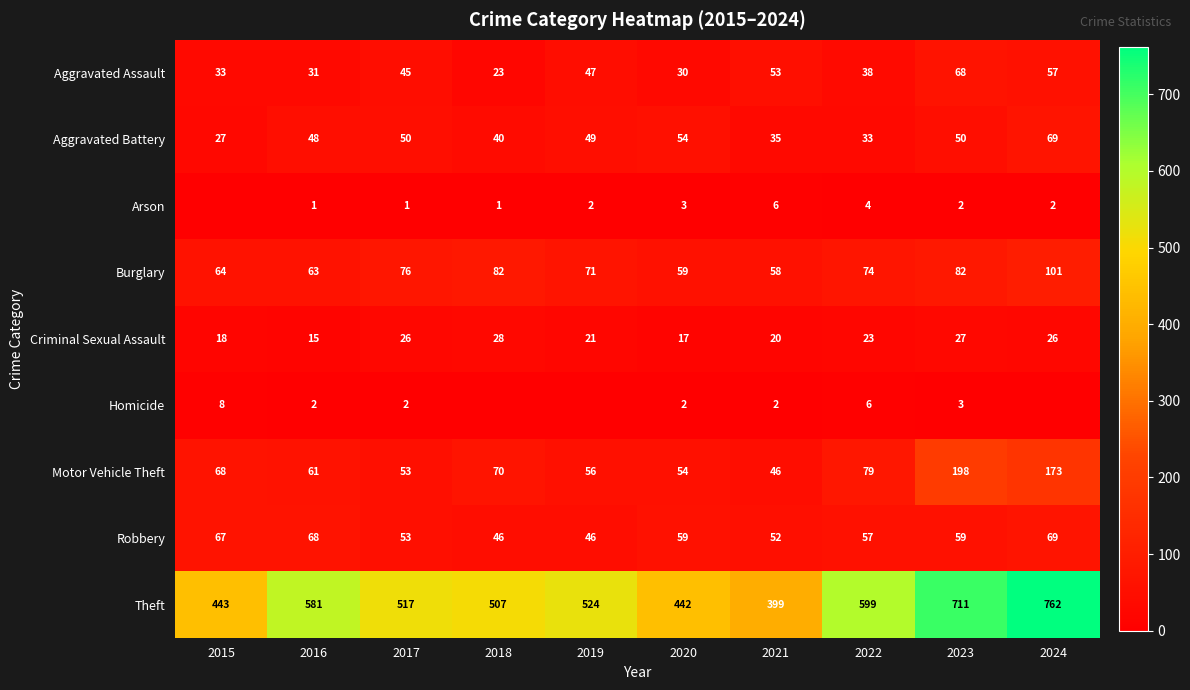

How many distinct data groups are displayed?

9